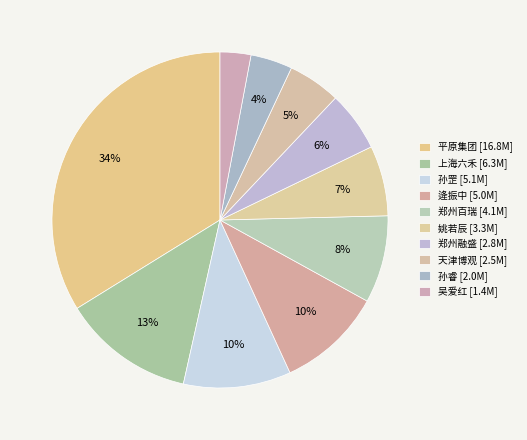

Which slice is the smallest?

吴爱红